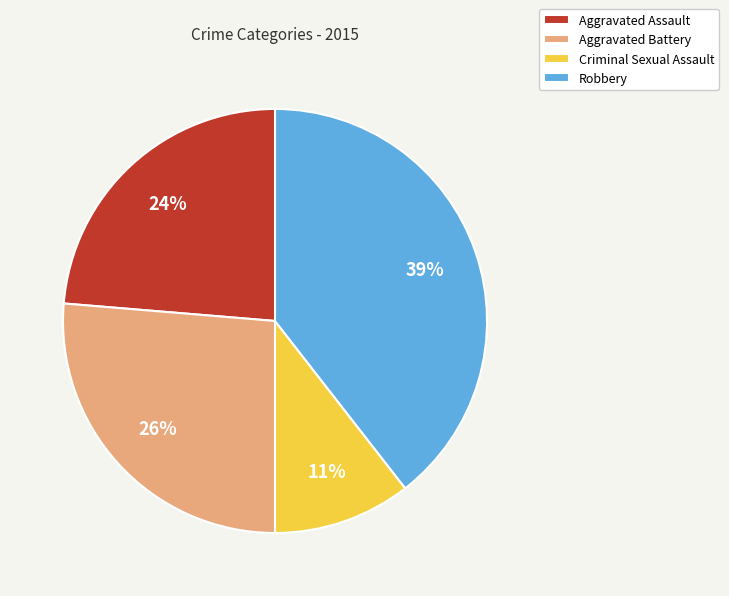

Rank the categories by value from highest to lowest.

Robbery, Aggravated Battery, Aggravated Assault, Criminal Sexual Assault